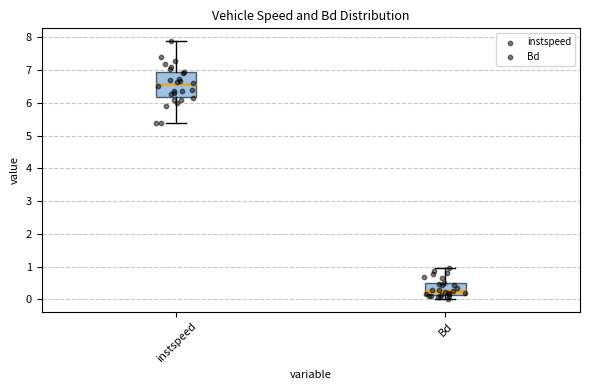

Reading left to right, transcribe this box plot: for each box, give where its median line is, the range the box spans, and where its two whiskers end, as read against the y-axis. The values are not printed on the chart, so give them approximately, as read against the axis.

instspeed: median 6.6, box 6.2 to 6.9, whiskers 5.4 to 7.9
Bd: median 0.3, box 0.1 to 0.5, whiskers 0.0 to 0.9